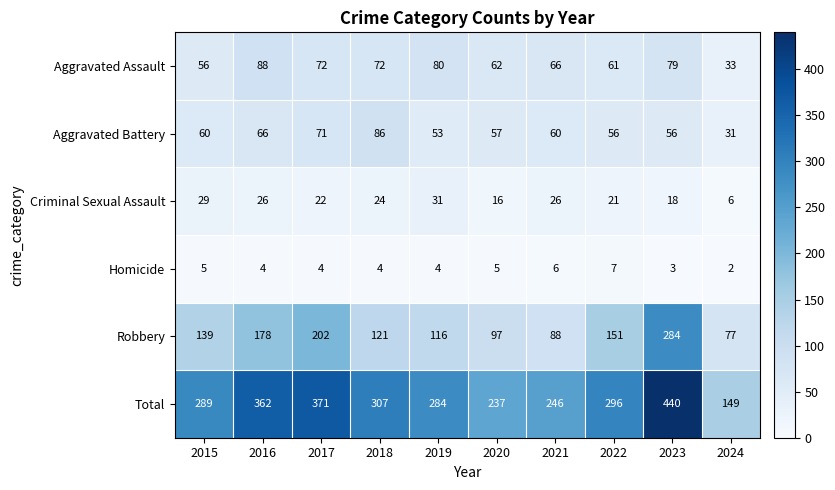

What is the maximum value for Aggravated Assault?

88